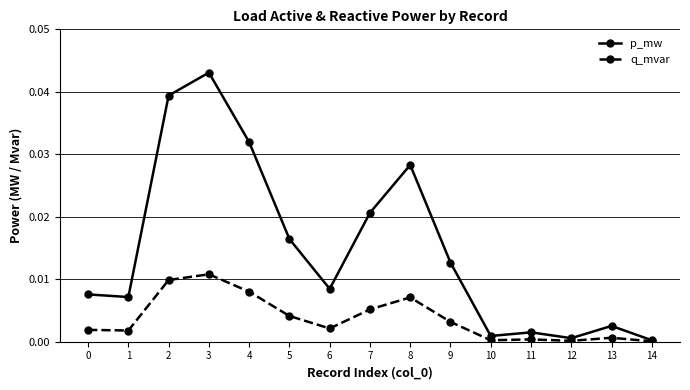

List the series in order of their overall mean, highest first.

p_mw, q_mvar